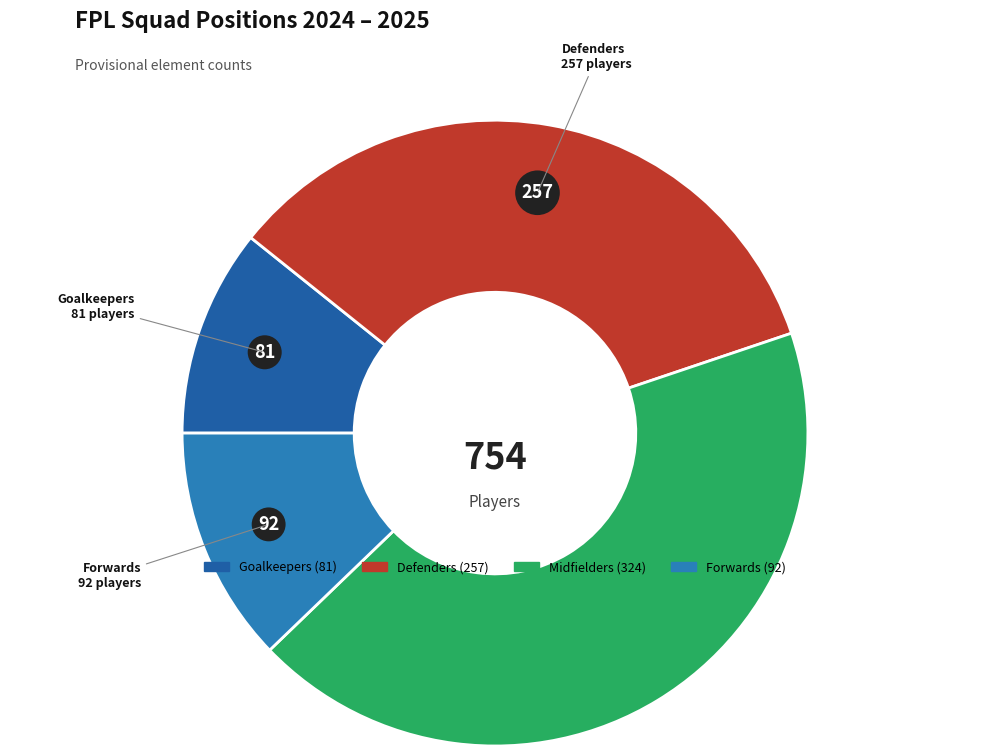

What is the ratio of the value at Midfielders to the value at Goalkeepers?

4.0